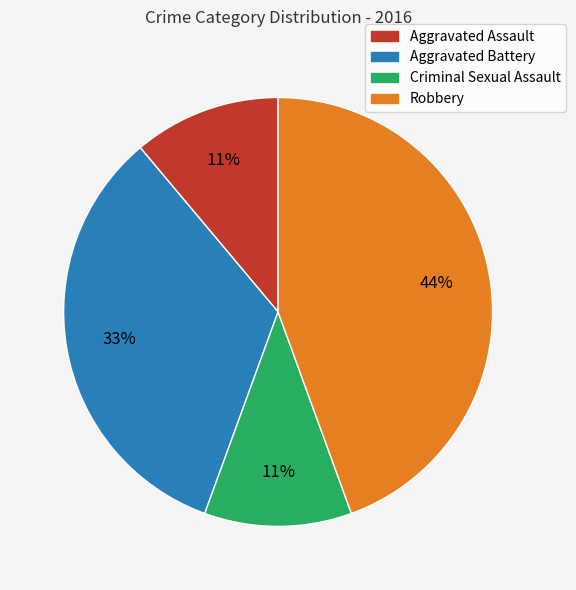

Which slice is the largest?

Robbery